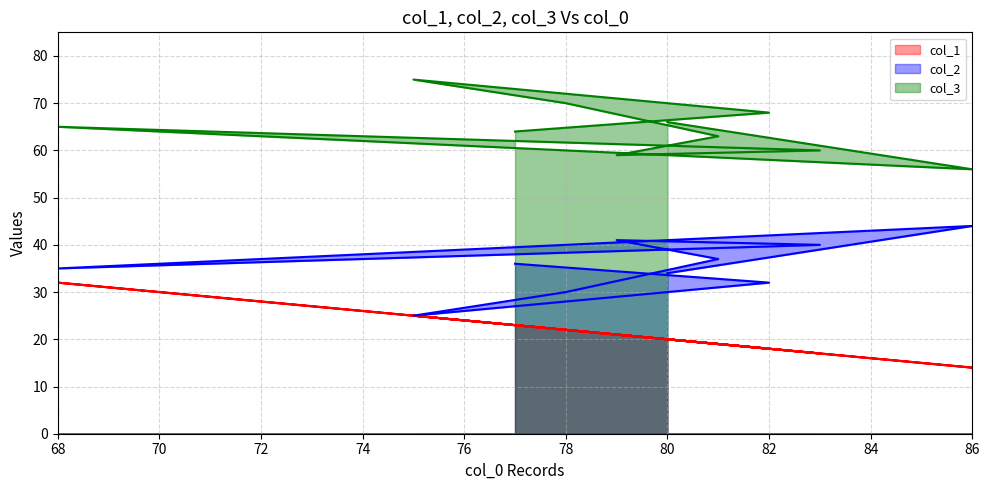

List the labels in order of col_3 line value, largest first.

82, 80, 84, 68, 72, 86, 78, 74, 76, 70